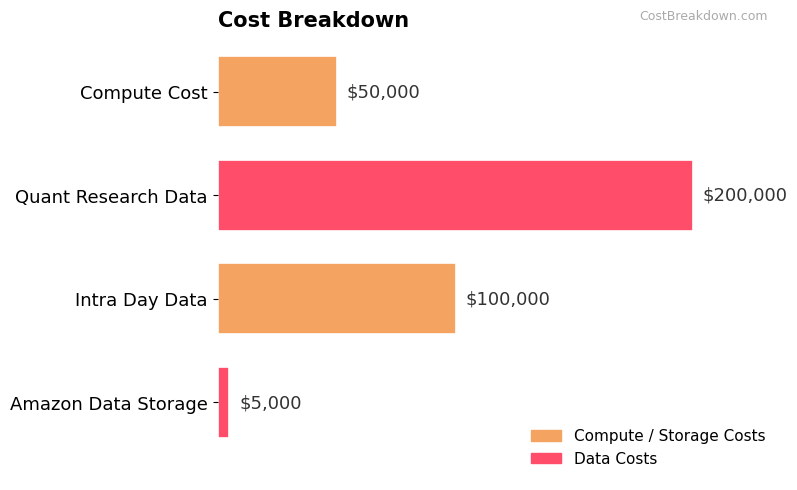

Reading top to bottom, extract all data points from this chart.

Compute Cost=50000	Quant Research Data=200000	Intra Day Data=100000	Amazon Data Storage=5000